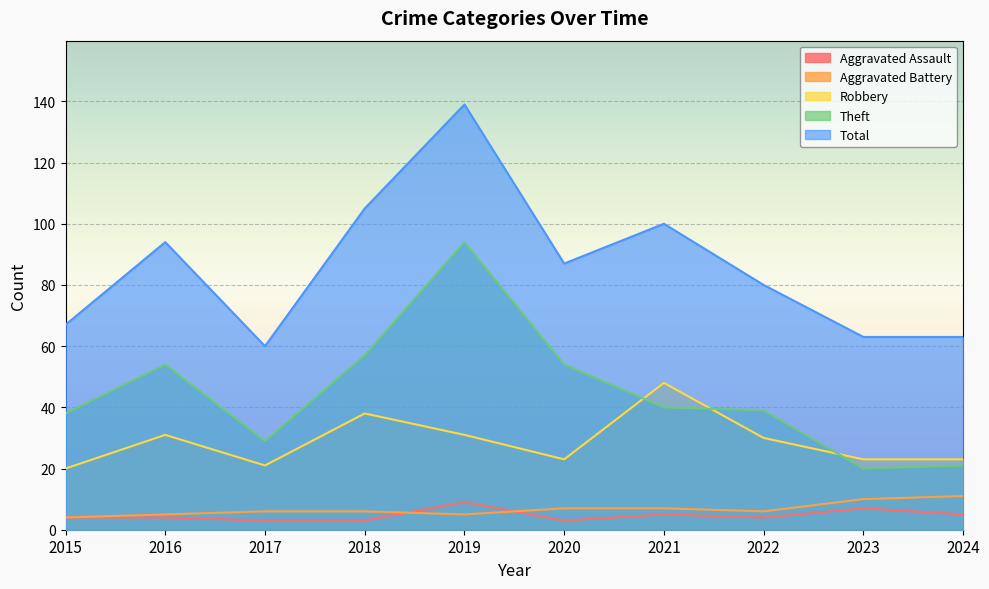

Rank the series by their maximum value, from lowest to highest.

Aggravated Assault, Aggravated Battery, Robbery, Theft, Total